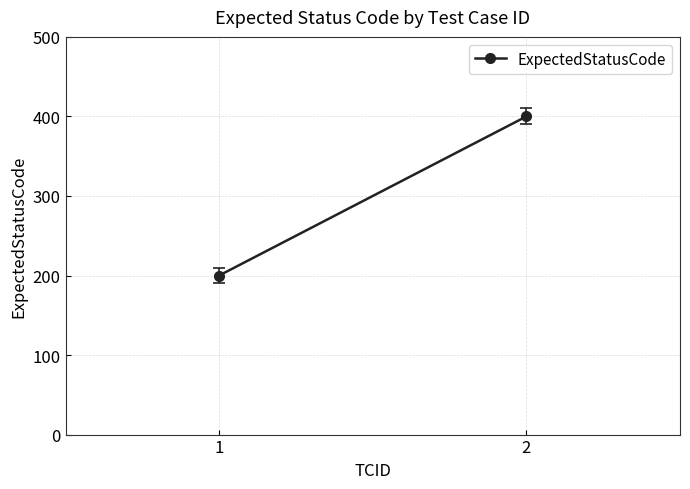

Rank the categories by value from lowest to highest.

1, 2